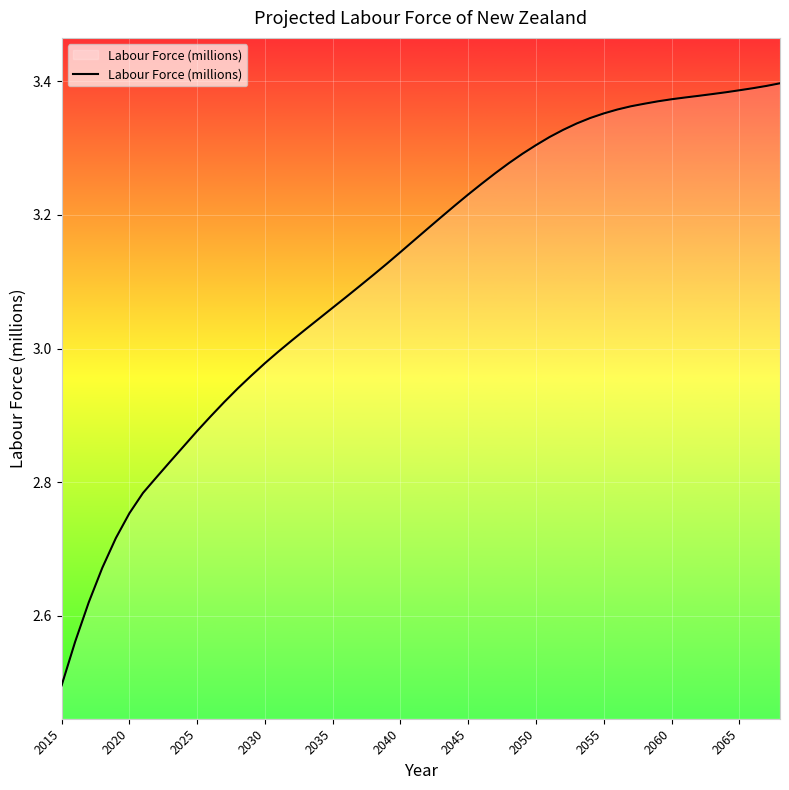

What is the smallest value displayed?

2.5